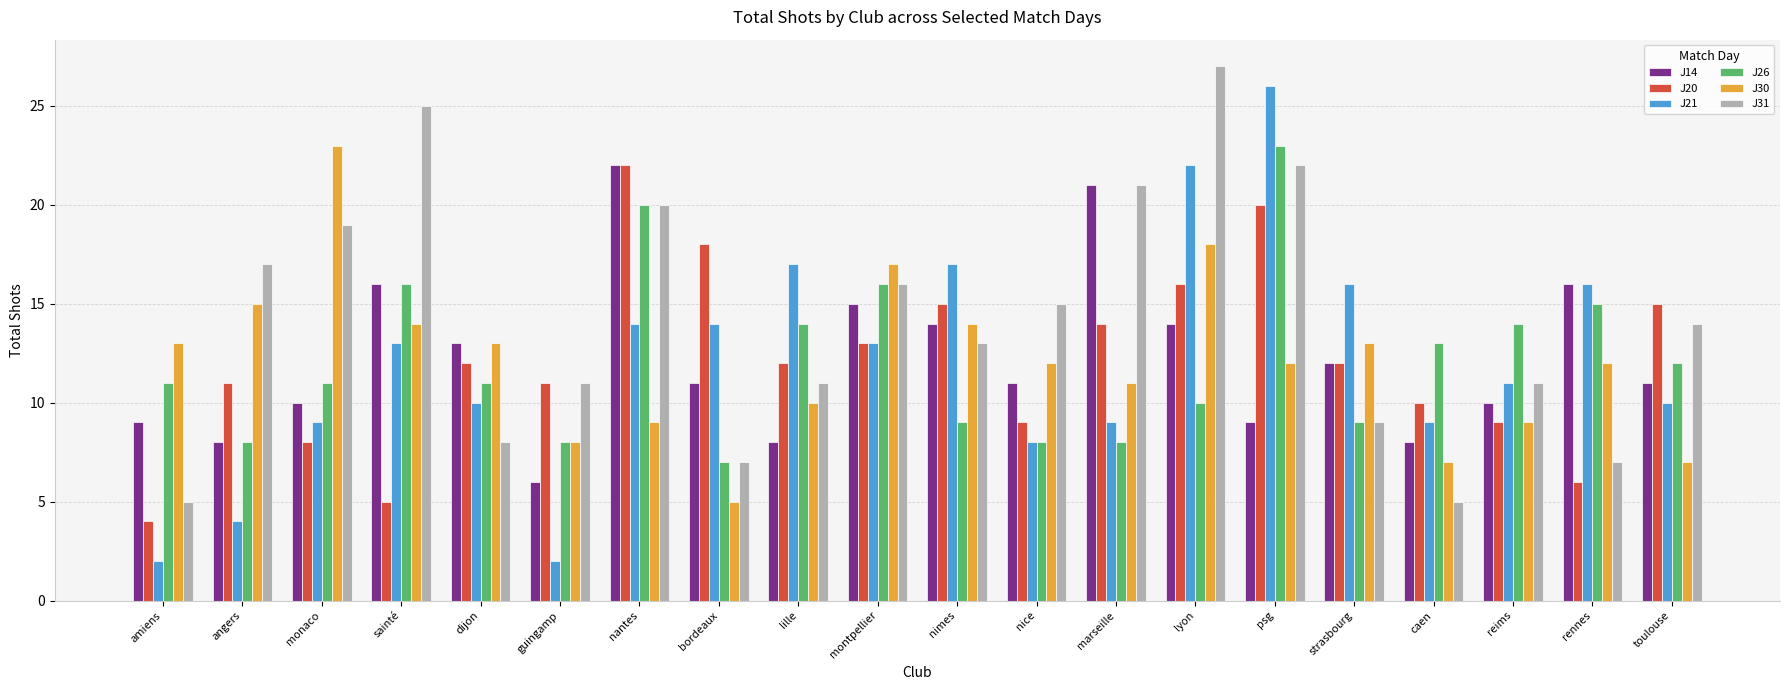

What is the label of the 8th bar from the right?

marseille